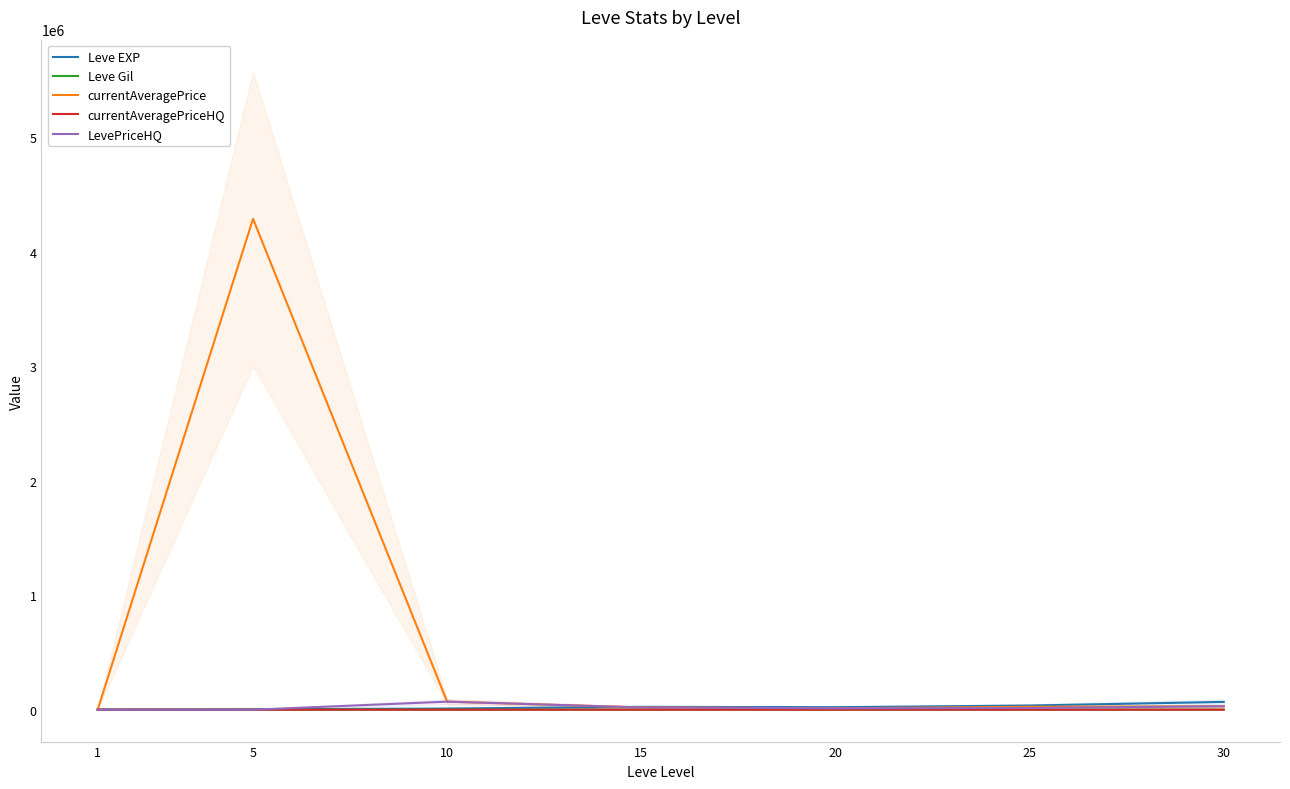

What are all the series names shown in the legend?

Leve EXP, Leve Gil, currentAveragePrice, currentAveragePriceHQ, LevePriceHQ